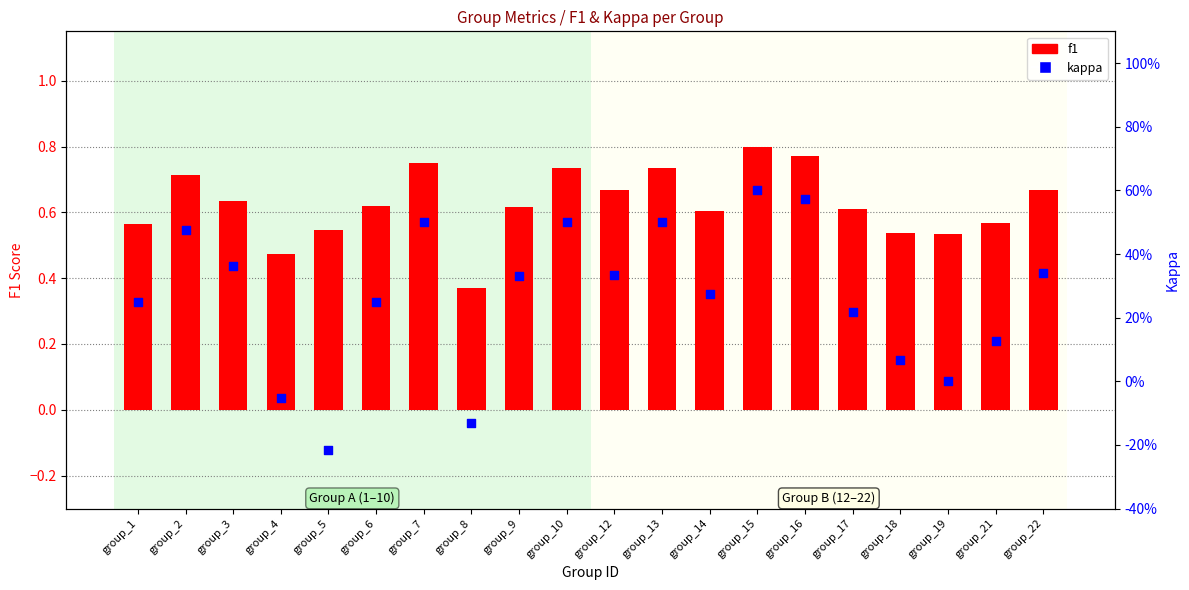

What is the total value across all series at group_9?

0.9